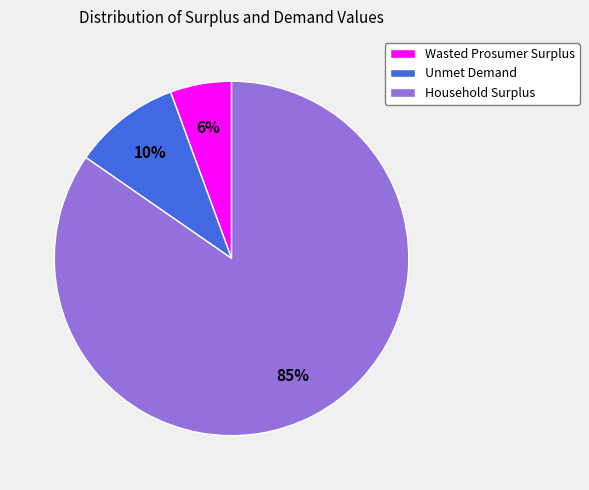

Which slice is the smallest?

Wasted Prosumer Surplus